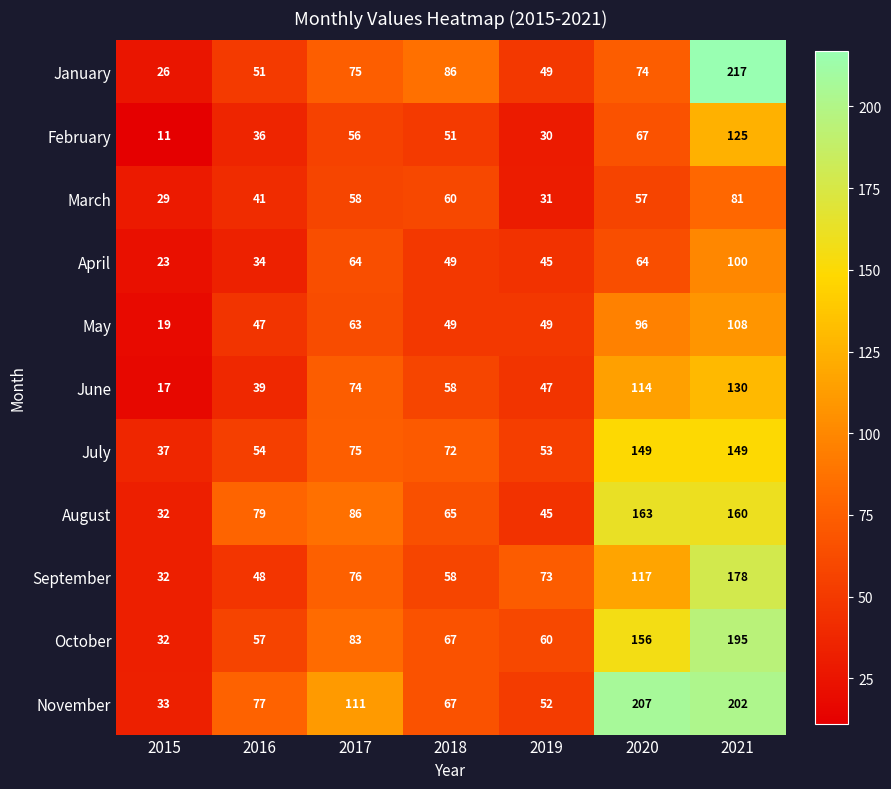

How many series are shown in this chart?

11